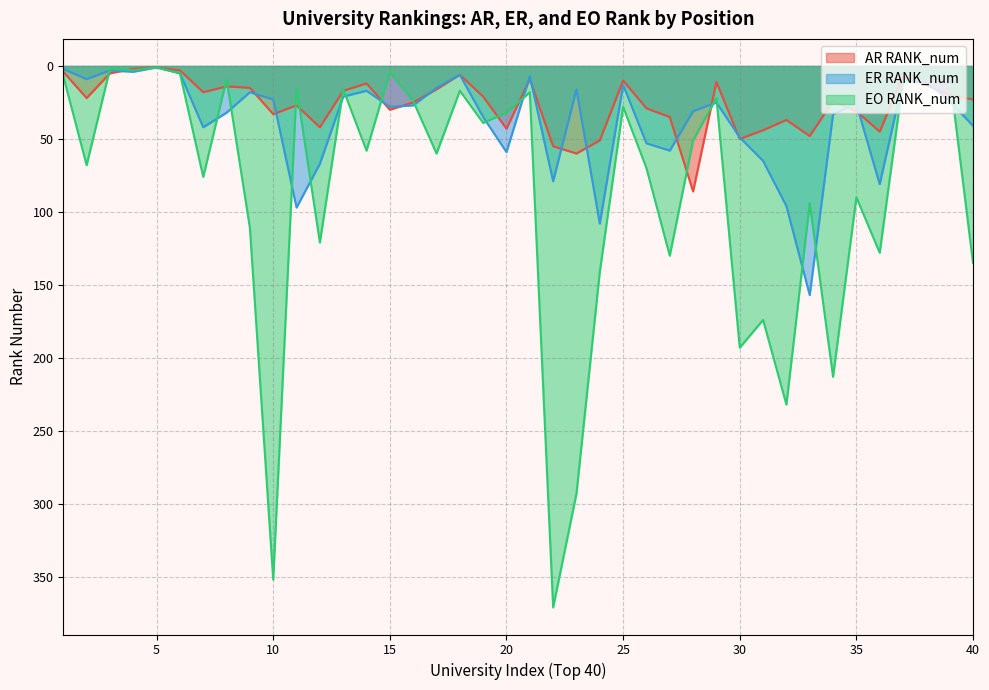

Where is ER RANK_num nearest to the value 79?

22